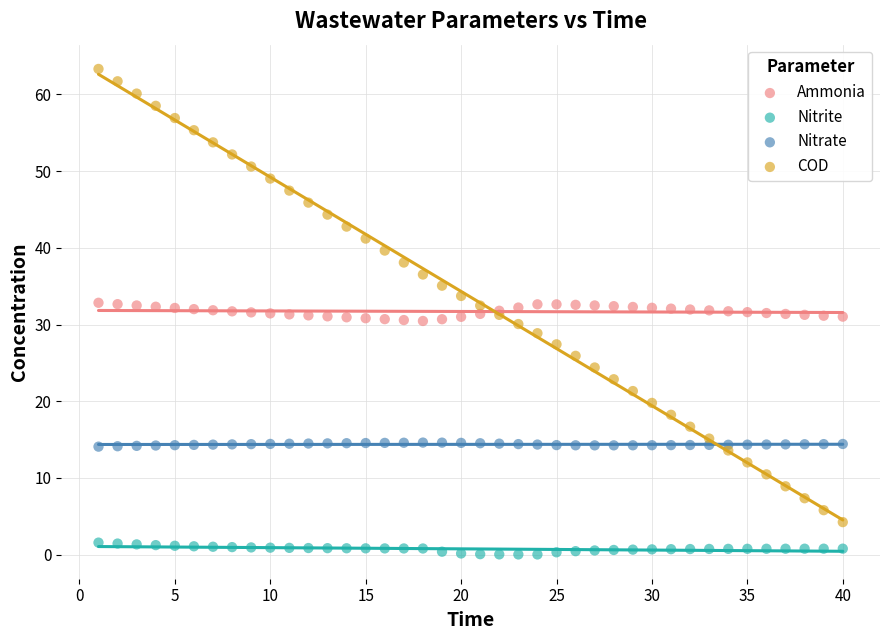

Which series has the largest Y range (max minus min)?

COD